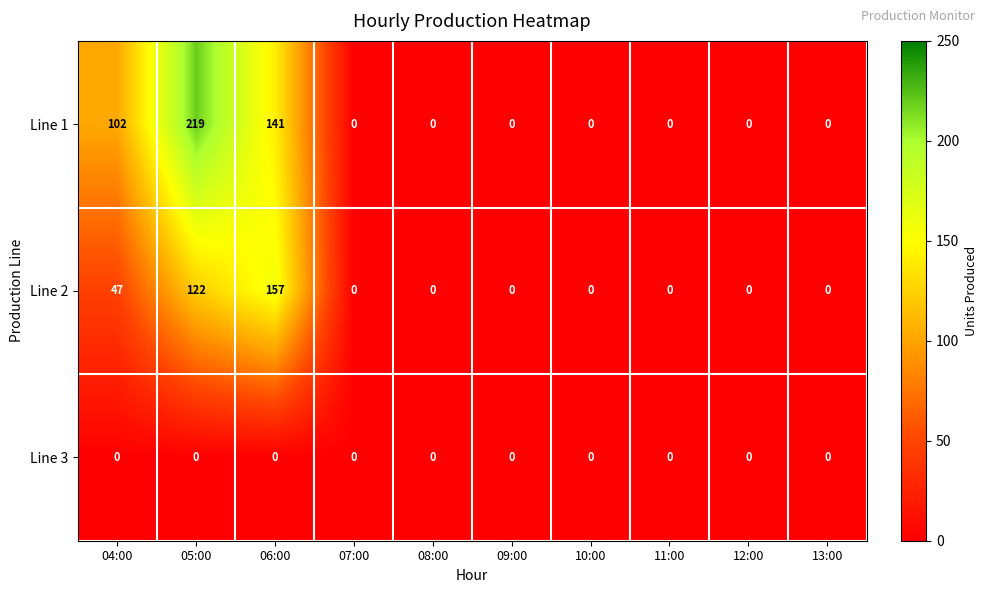

What is the difference between the maximum and second lowest values in the Line 2 series?

157